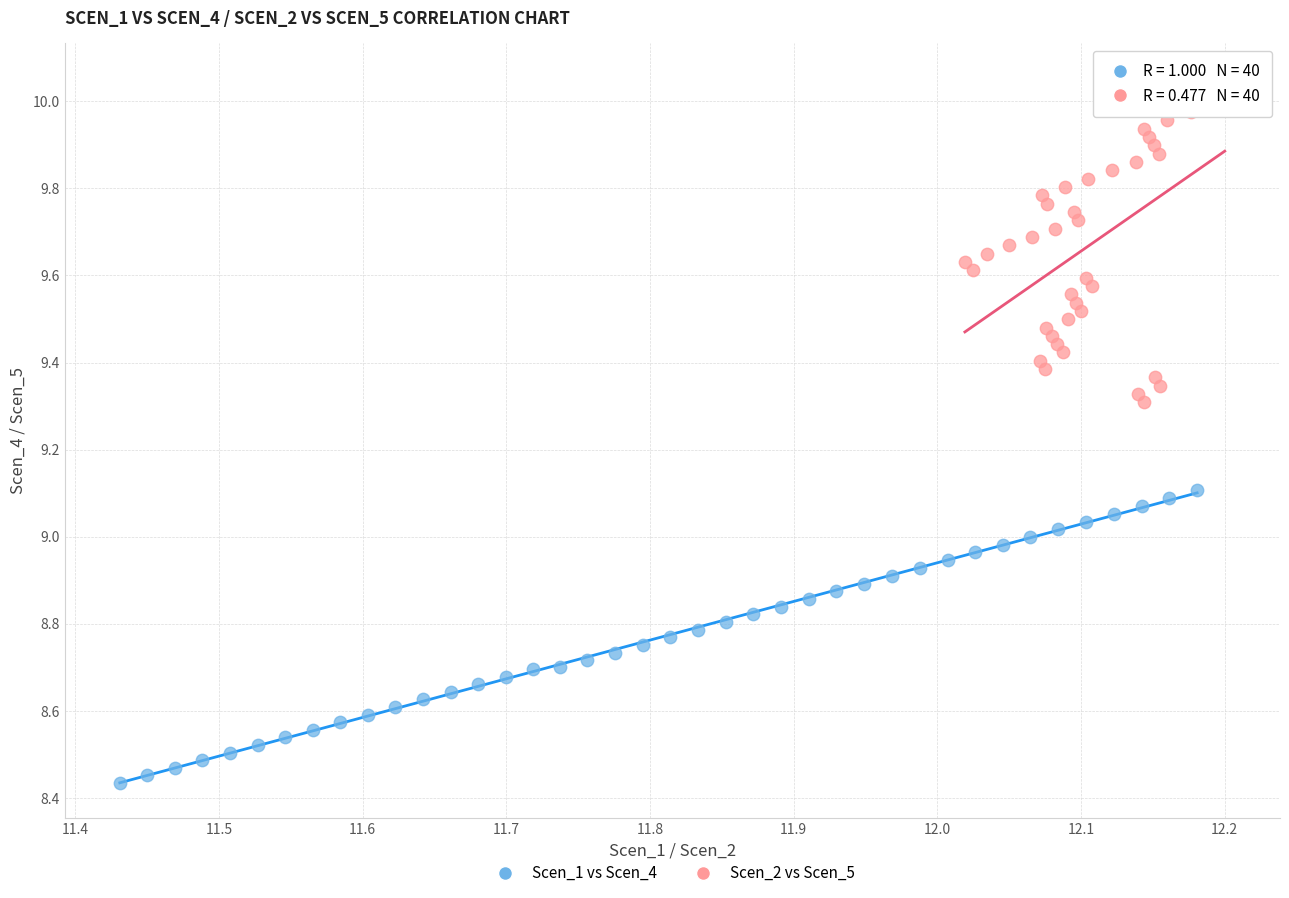

What are all the series names shown in the legend?

Scen_1 vs Scen_4, Scen_2 vs Scen_5